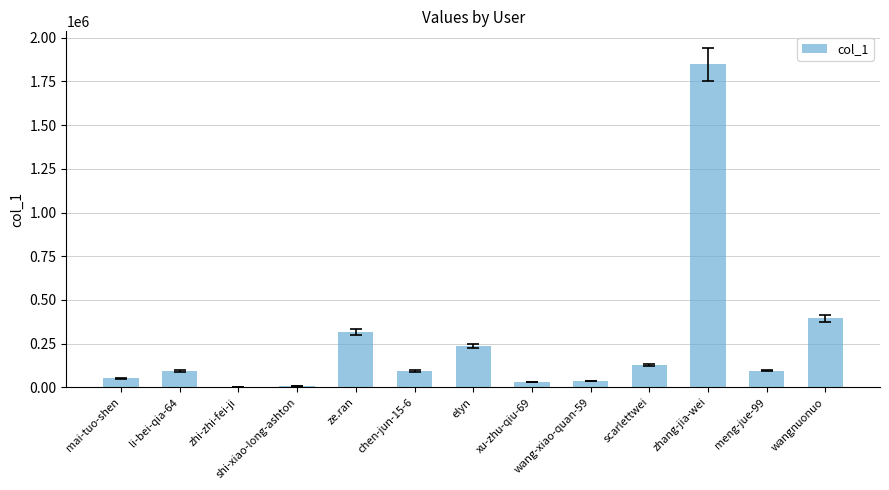

At which label is the value closest to 924983?

wangnuonuo